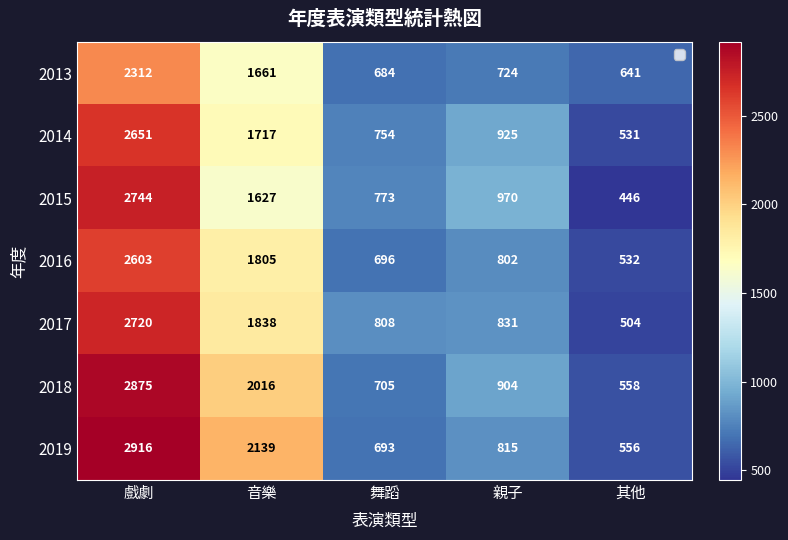

Rank the series at 戲劇 from lowest to highest value.

2013, 2016, 2014, 2017, 2015, 2018, 2019